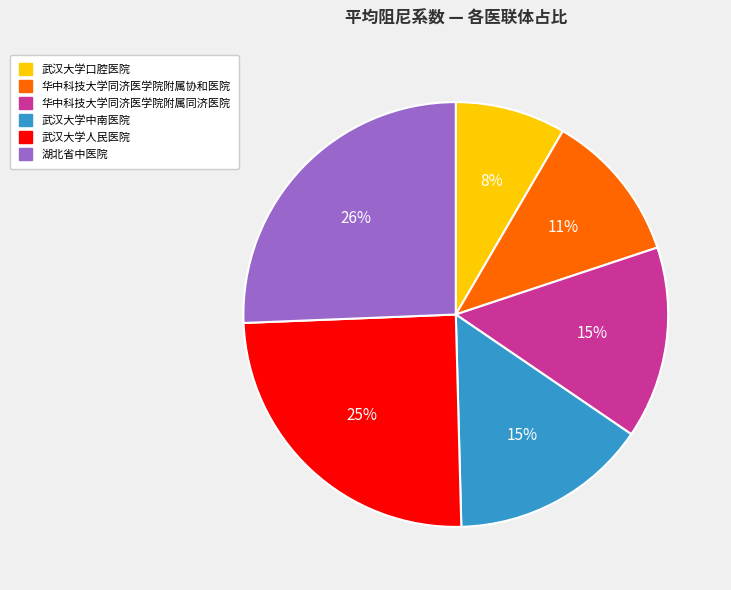

The 武汉大学中南医院 slice represents 15% of the pie. True or false?

True